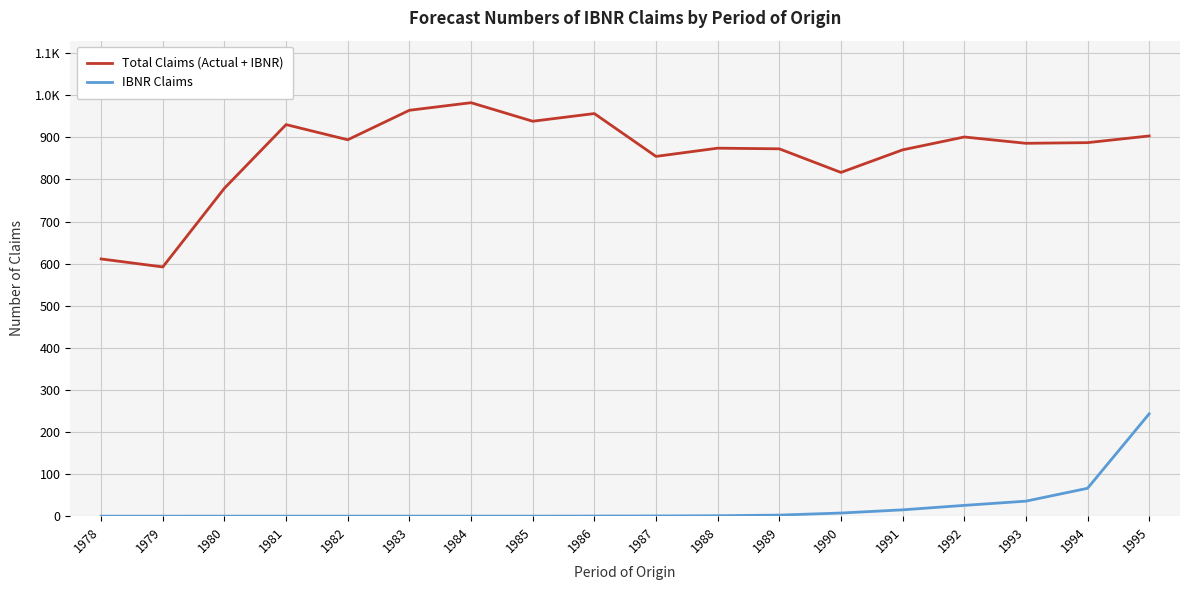

Rank the series at 1989 from highest to lowest value.

Total Claims (Actual + IBNR), IBNR Claims